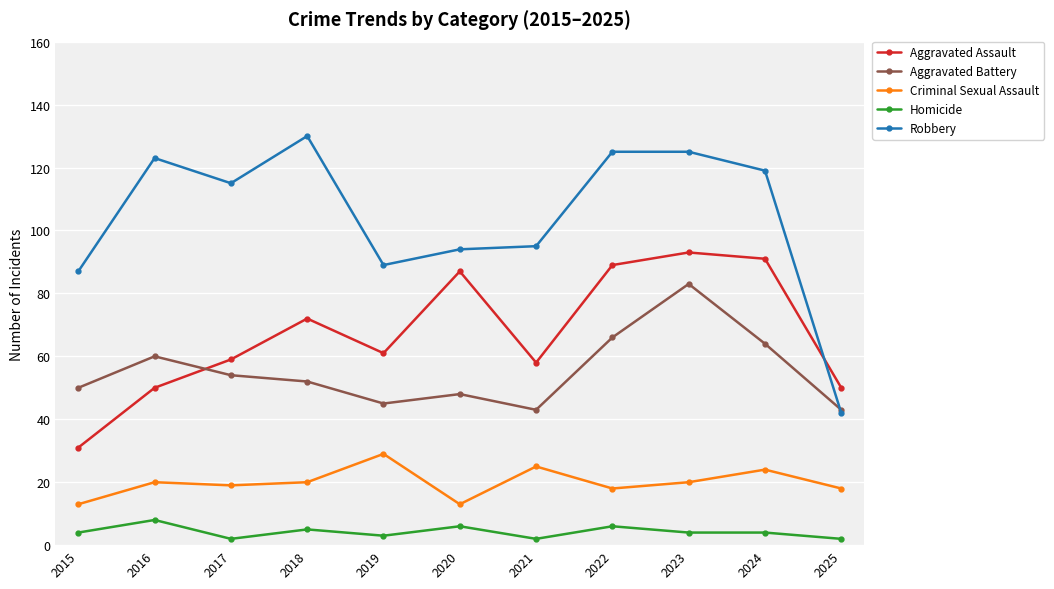

Is this an area chart (filled region under the line)?

No